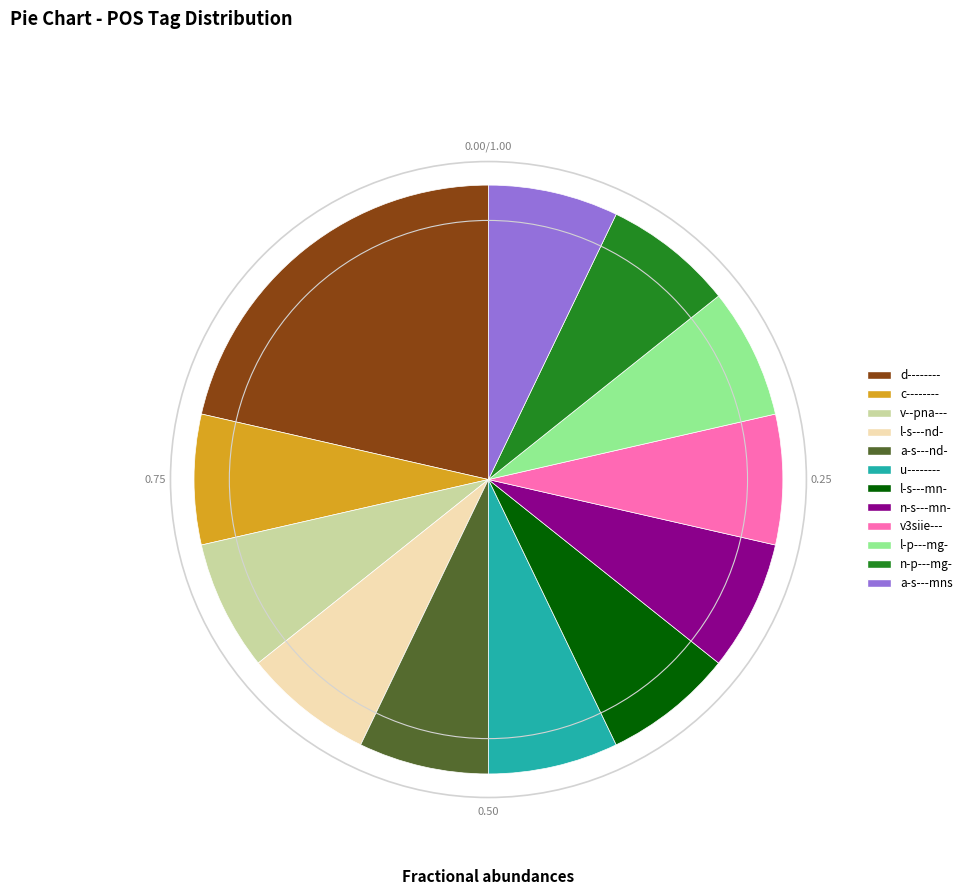

The d-------- slice represents 21% of the pie. True or false?

True